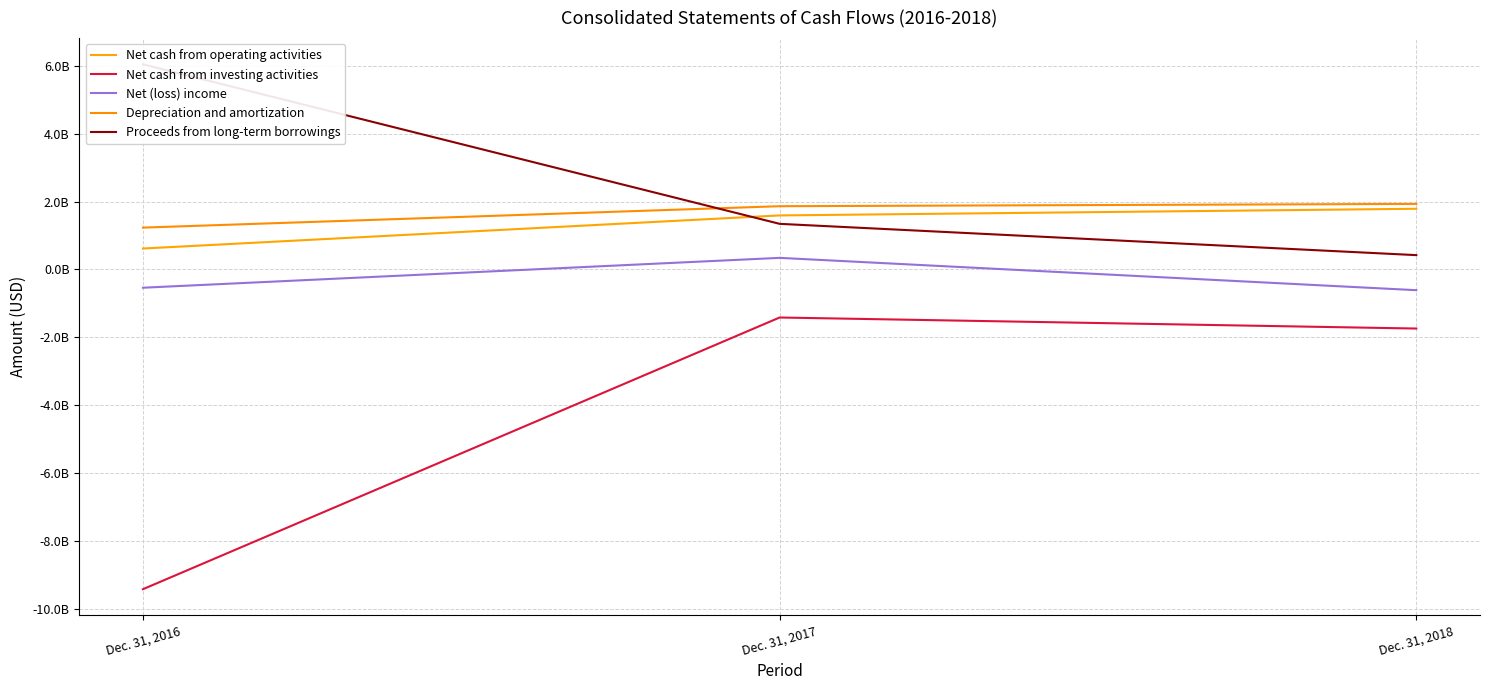

Reading left to right, transcribe all the data shown in this chart.

Net cash from operating activities: 617523000	1591930000	1787607000
Net cash from investing activities: -9411714000	-1413310000	-1738210000
Net (loss) income: -536587000	342627000	-609155000
Depreciation and amortization: 1232967000	1863299000	1930929000
Proceeds from long-term borrowings: 6040019000	1344126000	422875000